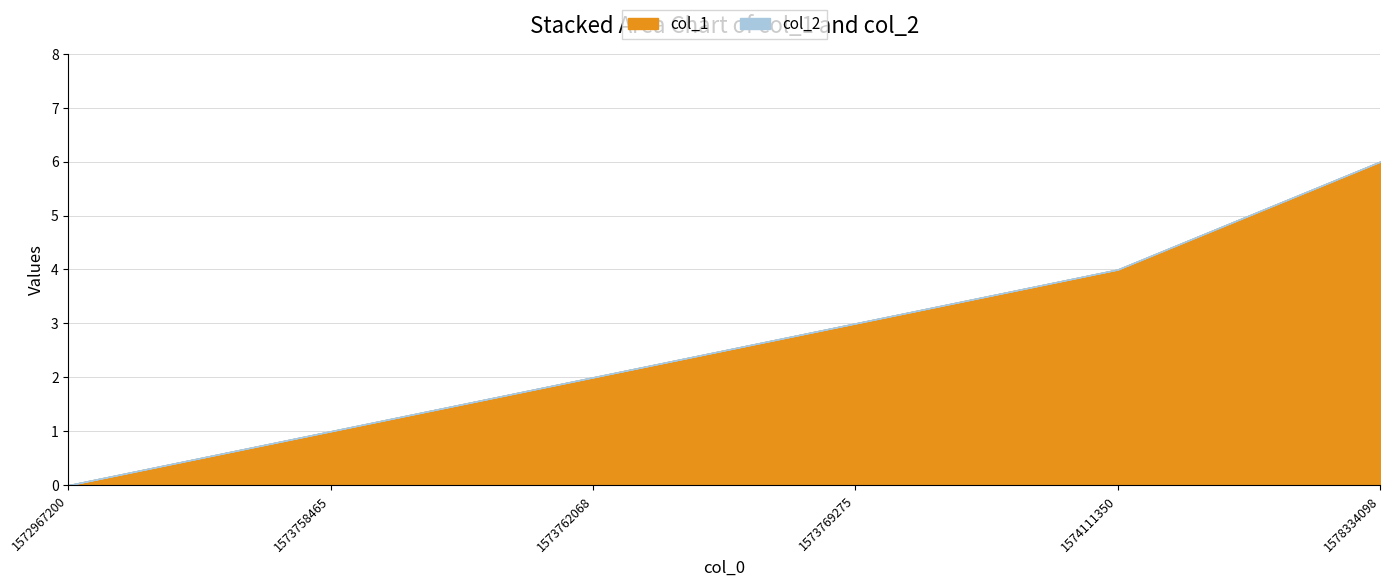

At 1578334098, list the series in order from largest to smallest.

col_1, col_2